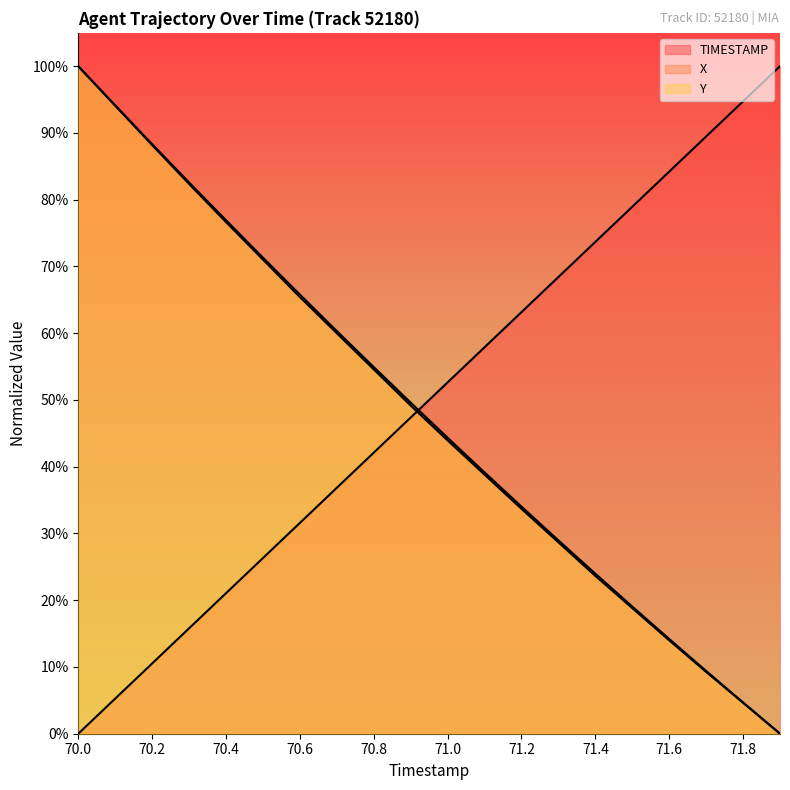

True or false: TIMESTAMP has a value of 0.9 at 71.7.

True